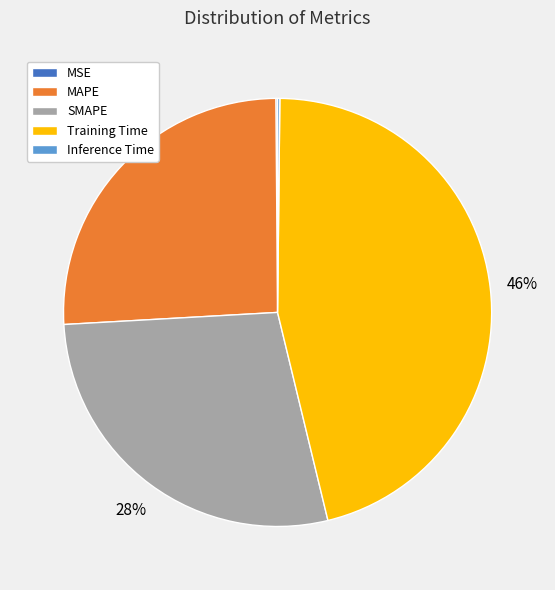

To the nearest percent, what is the difference between the largest and smallest slice percentages?

46%